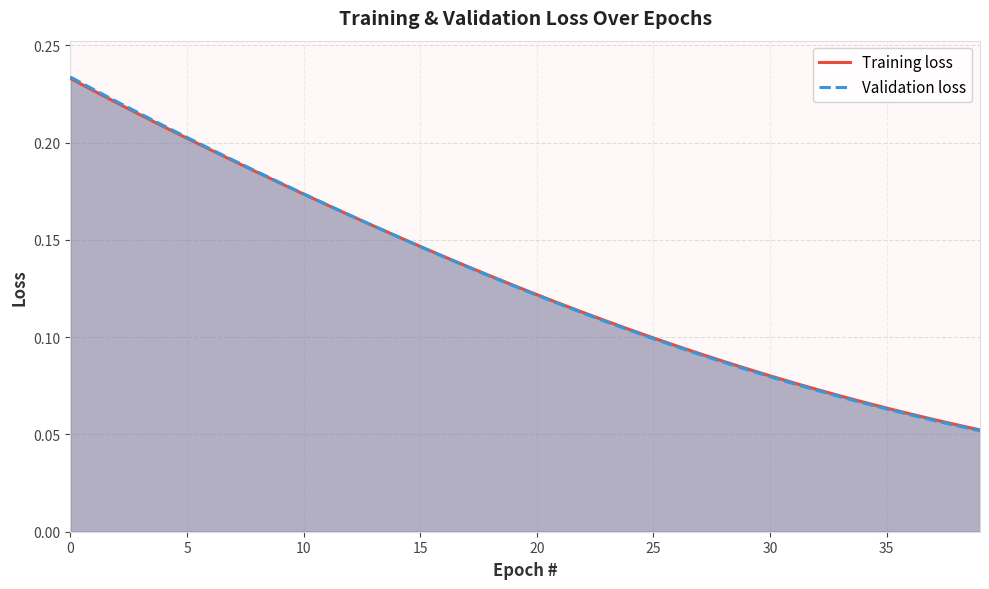

List the series in order of their overall mean, lowest first.

Validation loss, Training loss